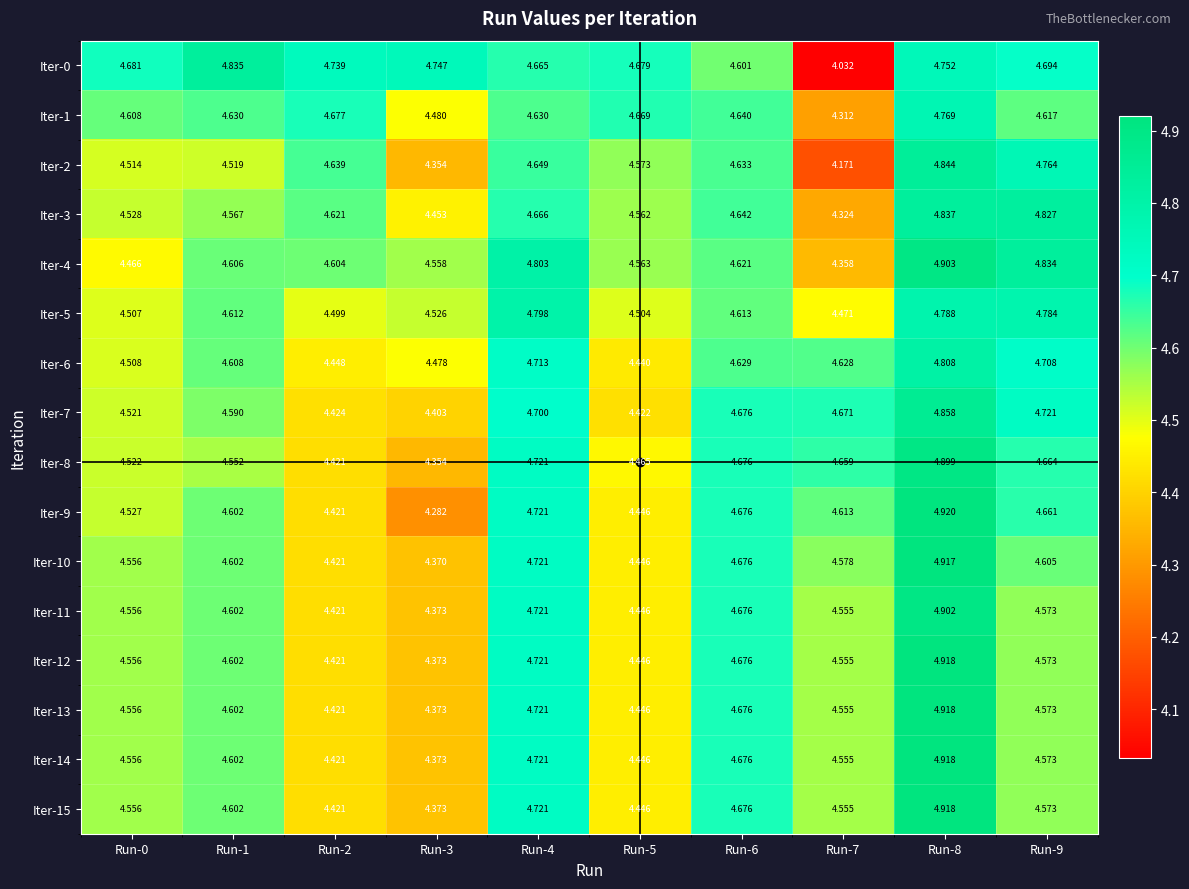

Is the value of Iter-9 at Run-1 greater than the value of Iter-13 at Run-7?

Yes